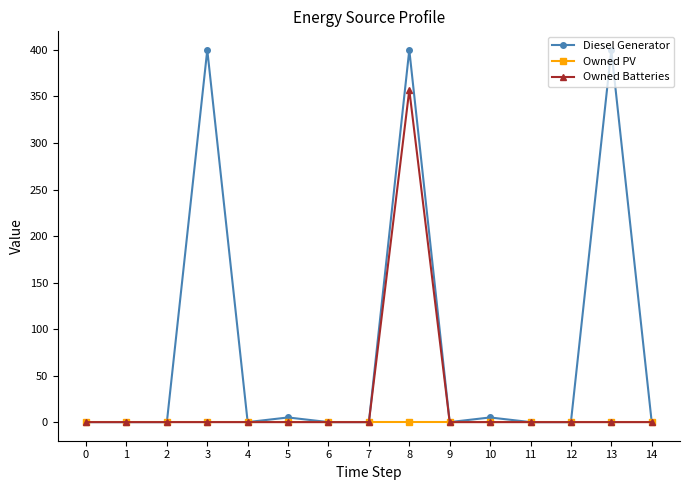

What are all the series names shown in the legend?

Diesel Generator, Owned PV, Owned Batteries